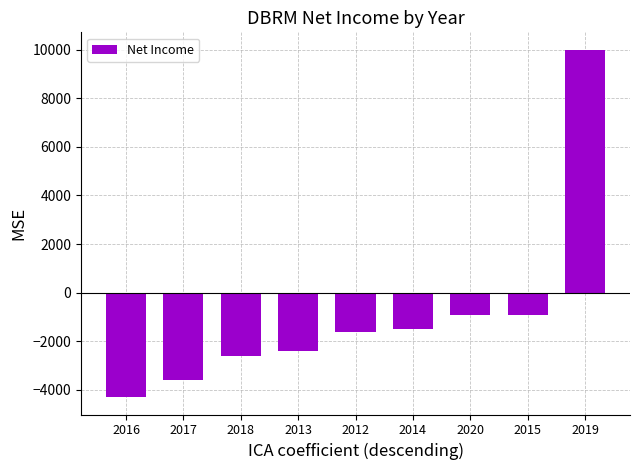

Reading left to right, transcribe all the data shown in this chart.

2016=-4300	2017=-3600	2018=-2600	2013=-2400	2012=-1600	2014=-1500	2020=-900	2015=-900	2019=10000